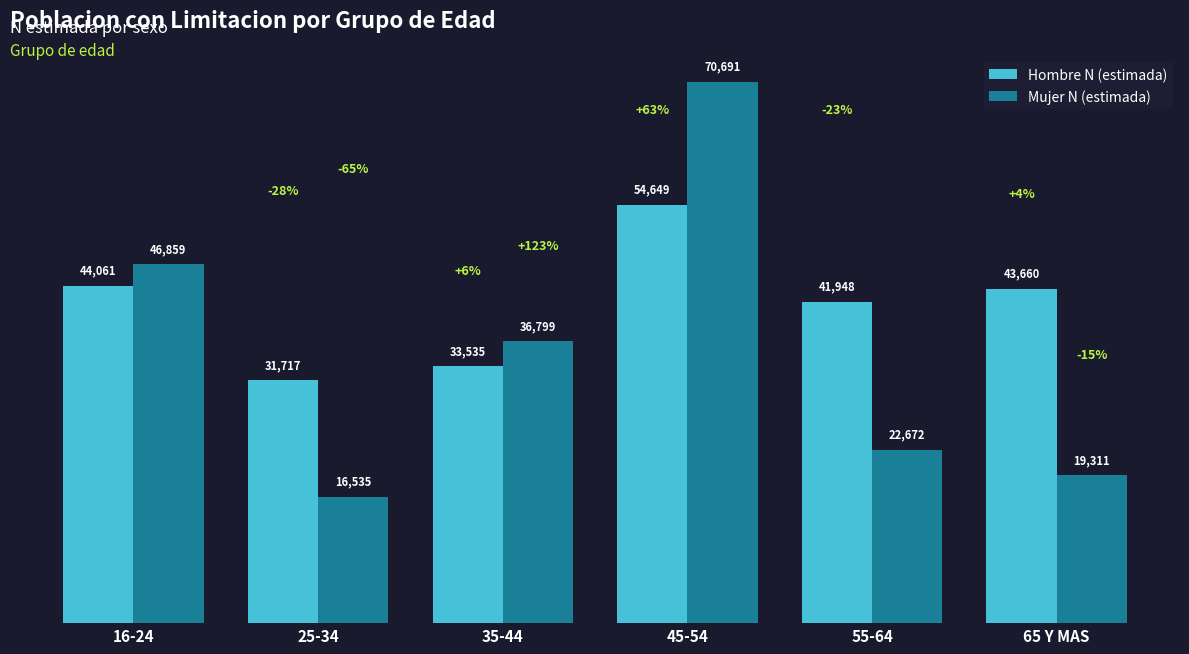

Reading left to right, extract all data points from this chart.

Hombre N (estimada): 44061	31717	33535	54649	41948	43660
Mujer N (estimada): 46859	16535	36799	70691	22672	19311